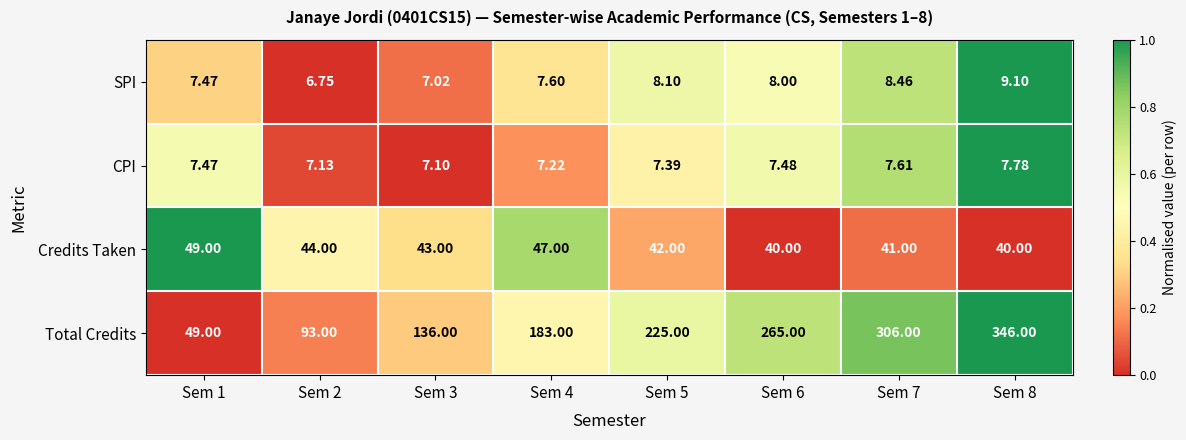

Is the value of SPI at Sem 1 greater than the value of Credits Taken at Sem 8?

No